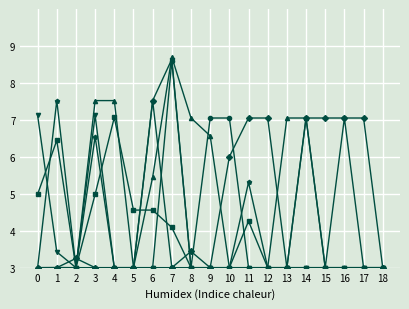

At which category is the sum across all series the highest?

7